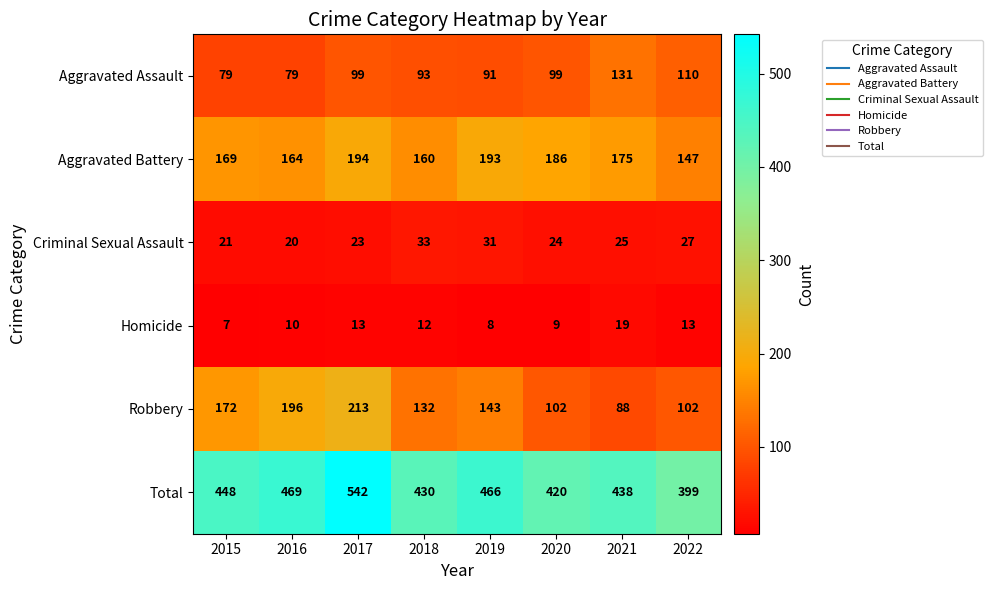

What is the sum of the Aggravated Battery values at 2015 and 2019?

362